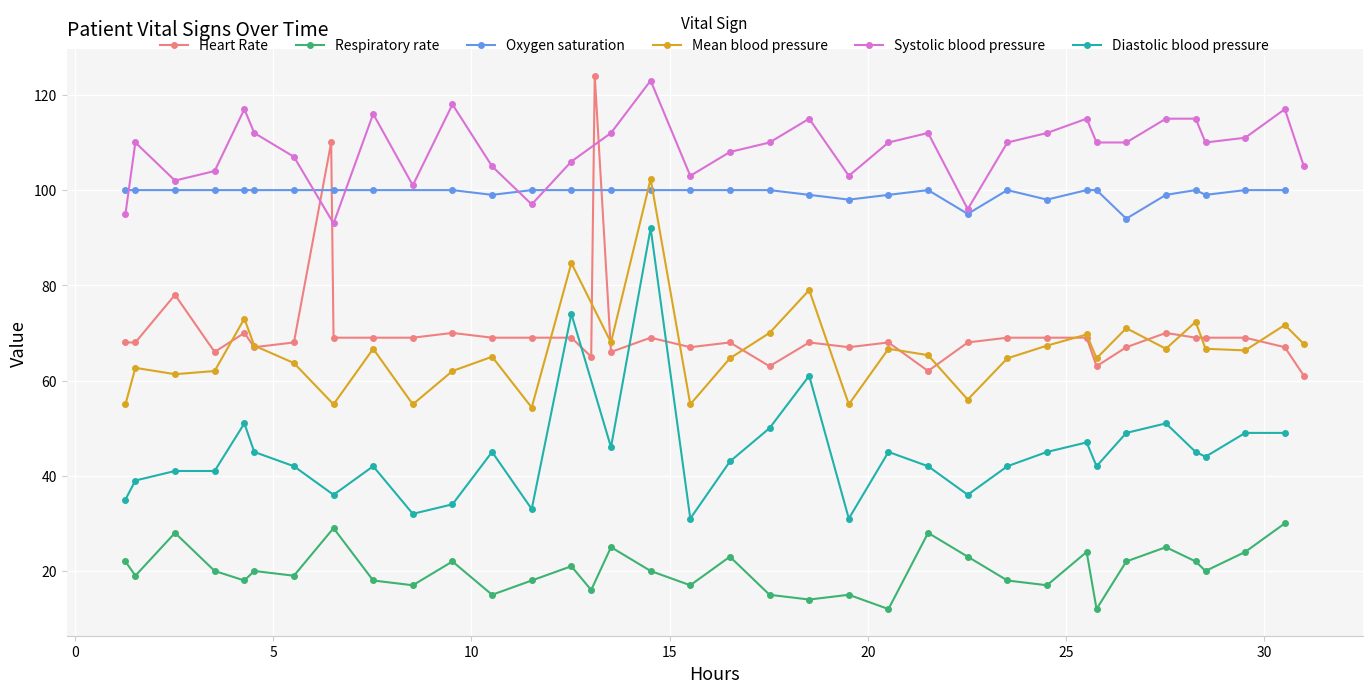

How many data points in Respiratory rate are above 19?

19